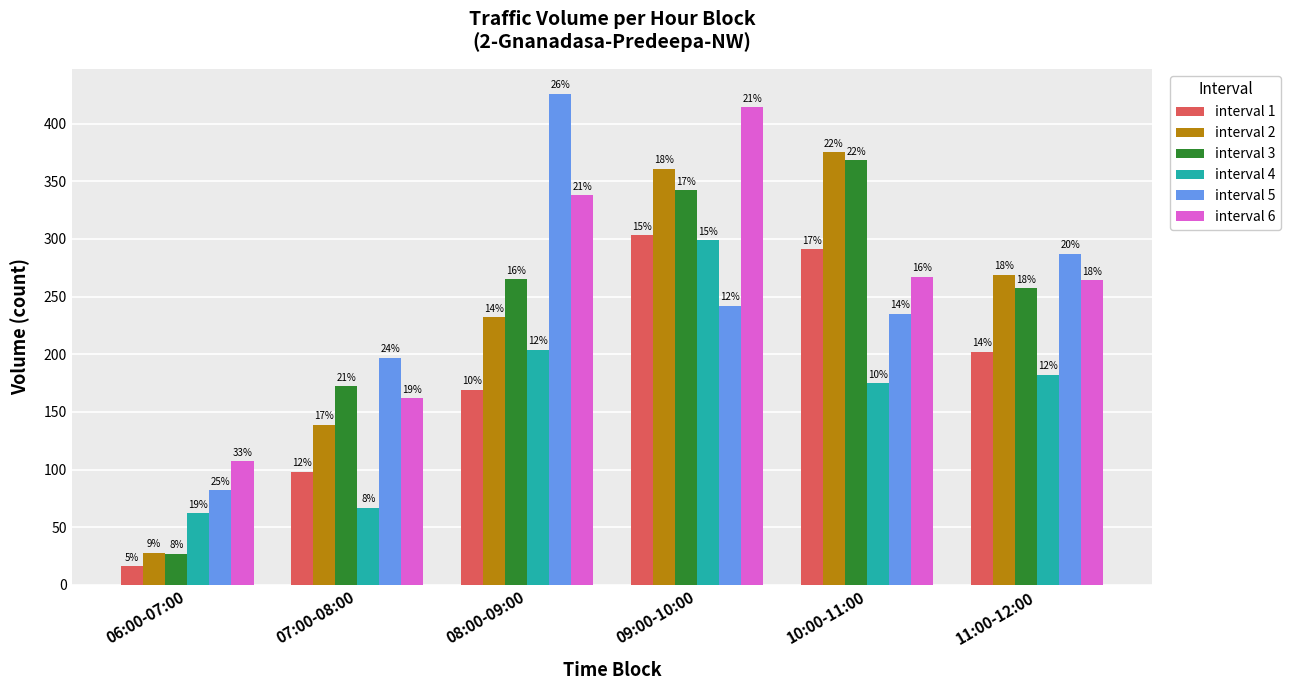

How many bars are there in total?

36